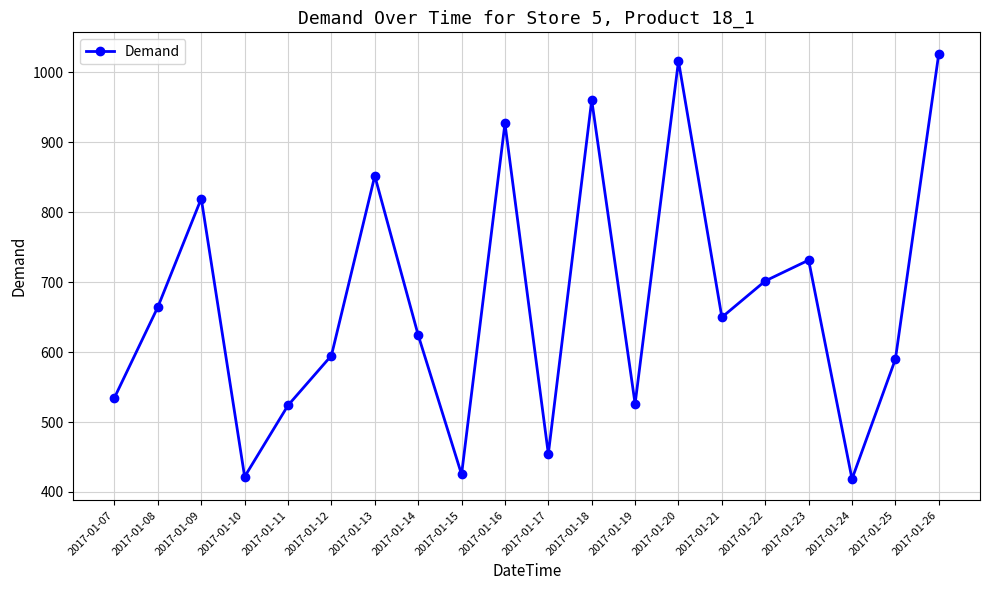

What is the change in value from 2017-01-19 to 2017-01-24?

-107.5